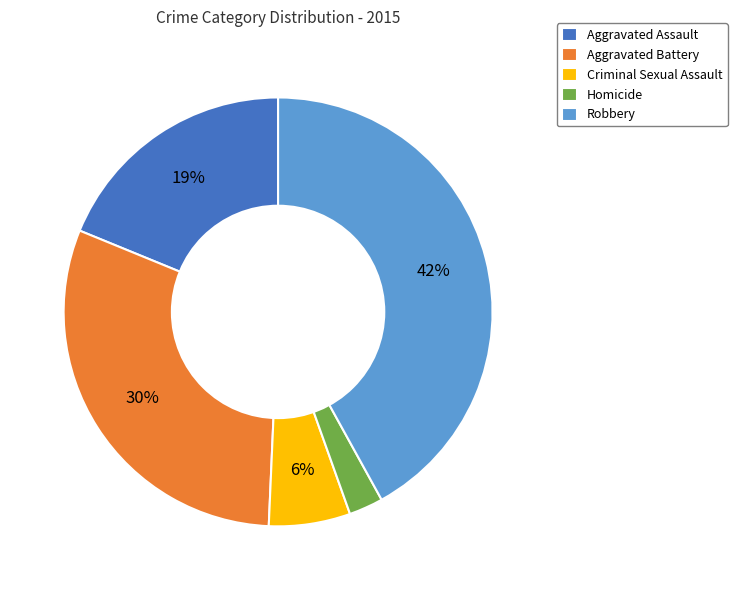

To the nearest percent, what is the average slice percentage?

20%